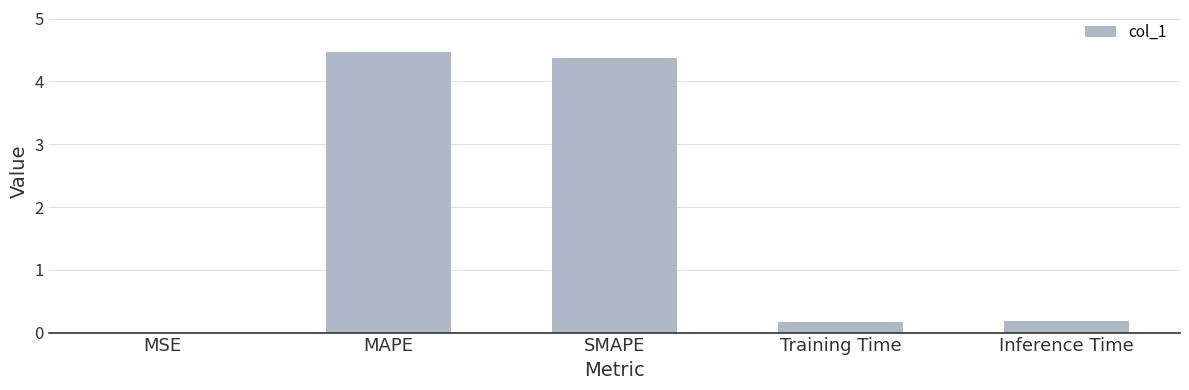

What is the sum of all values?

9.2